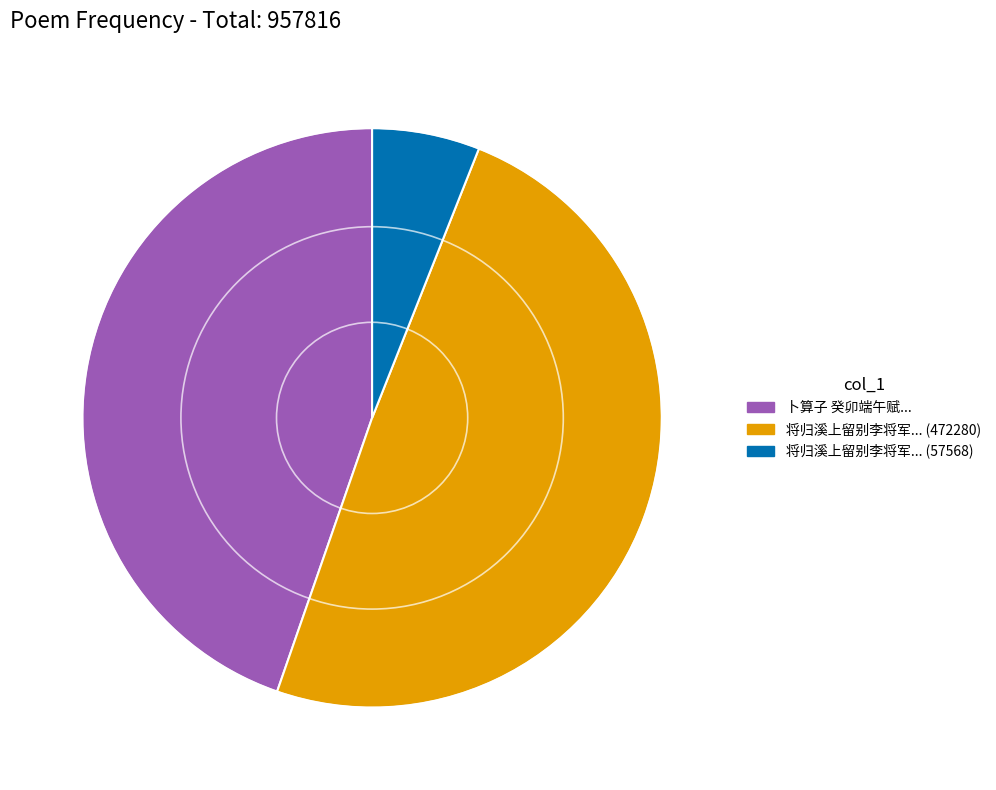

Which category has the smallest portion of the pie?

将归溪上留别李将军... (57568)